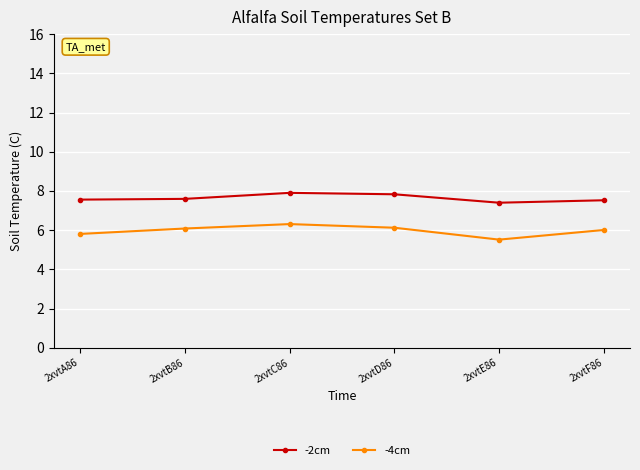

Rank the series at 2xvtC86 from lowest to highest value.

-4cm, -2cm